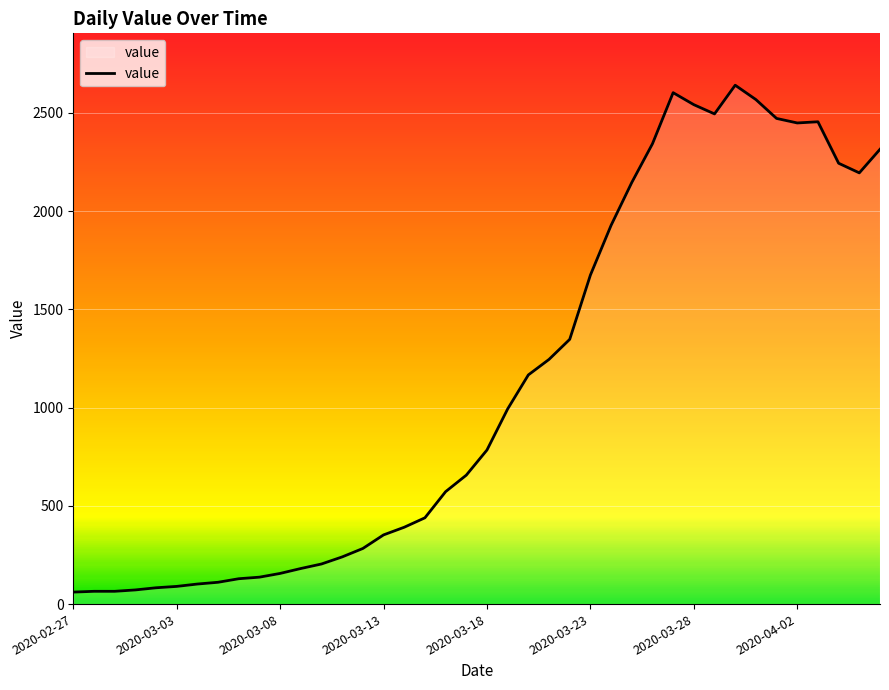

What is the difference between the second highest and minimum values?

2541